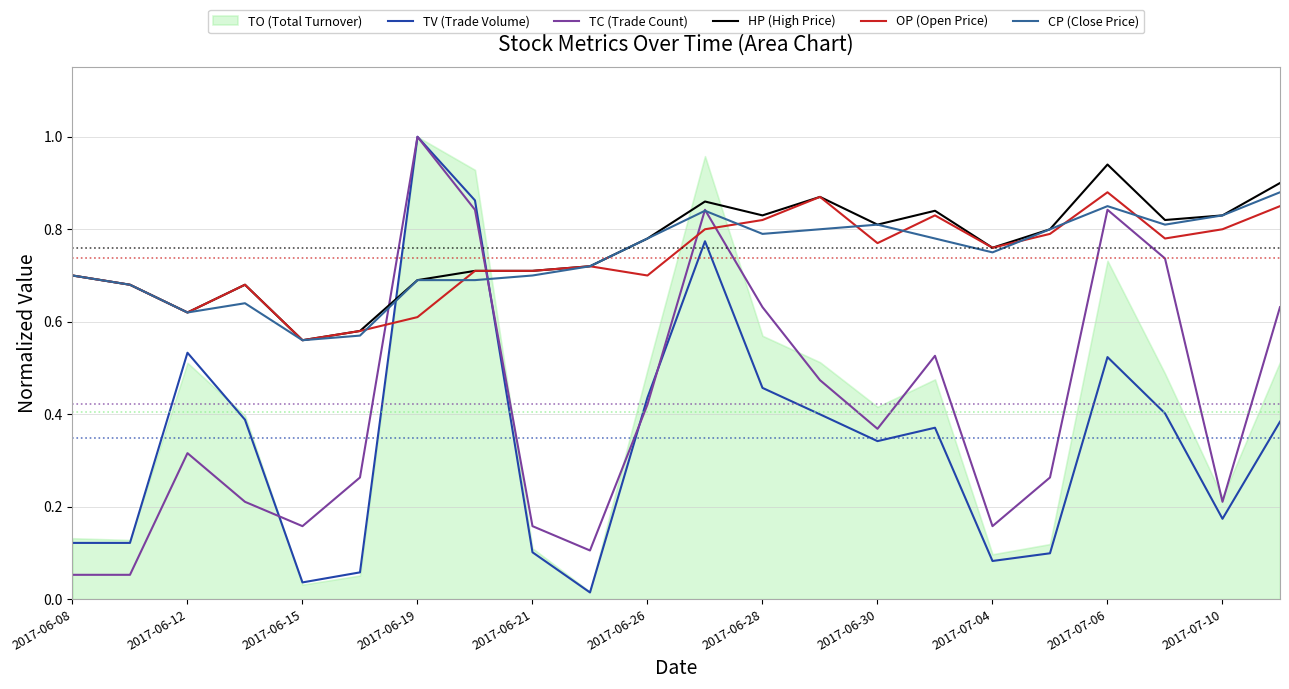

True or false: TV (Trade Volume) and CP (Close Price) cross at least once.

True